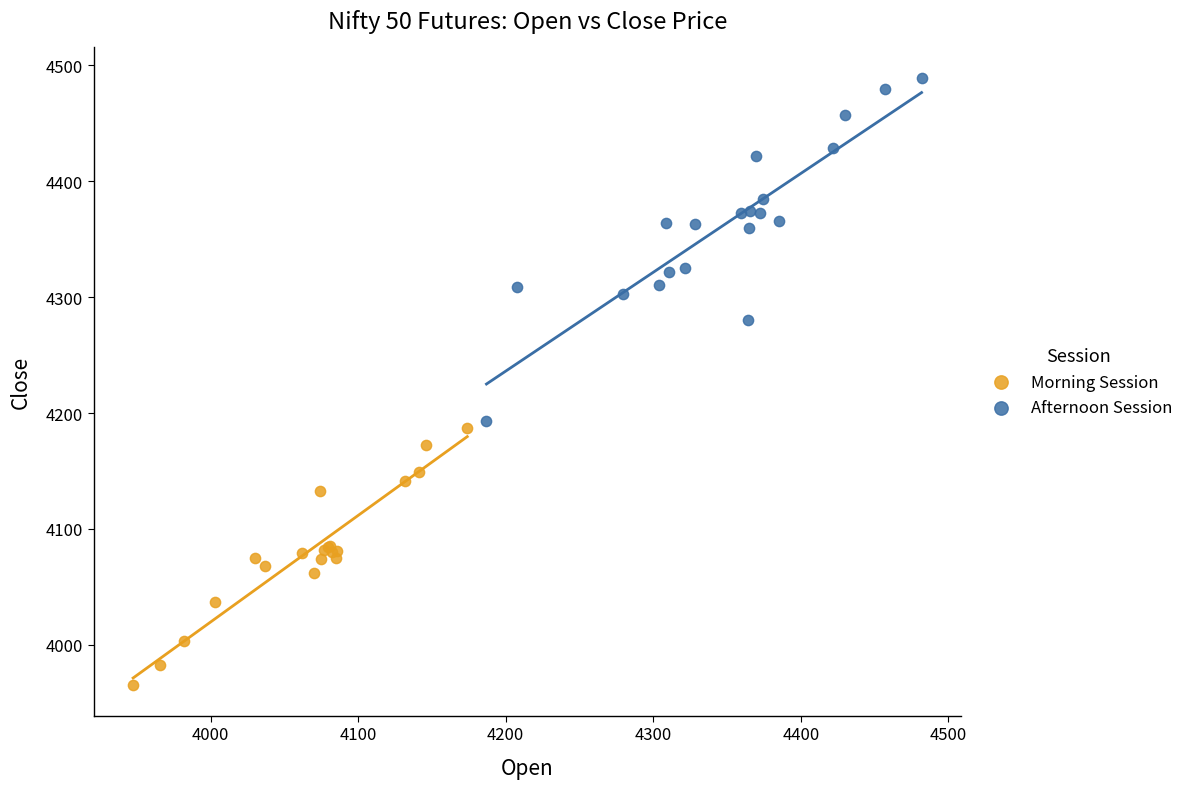

Which series has the largest Y range (max minus min)?

Afternoon Session